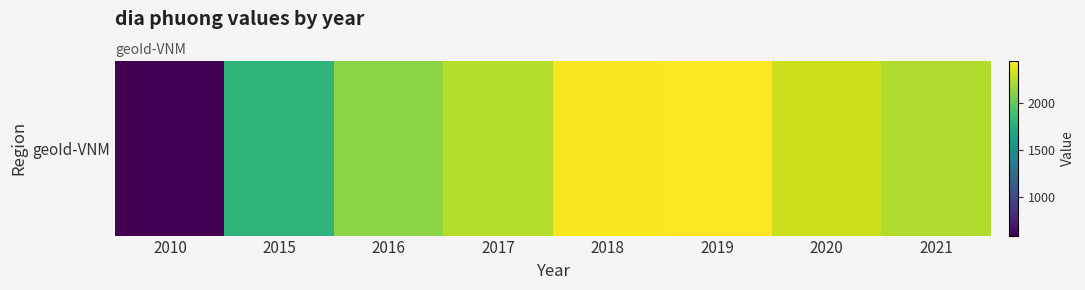

At which label does the data first exceed 2243?

2018